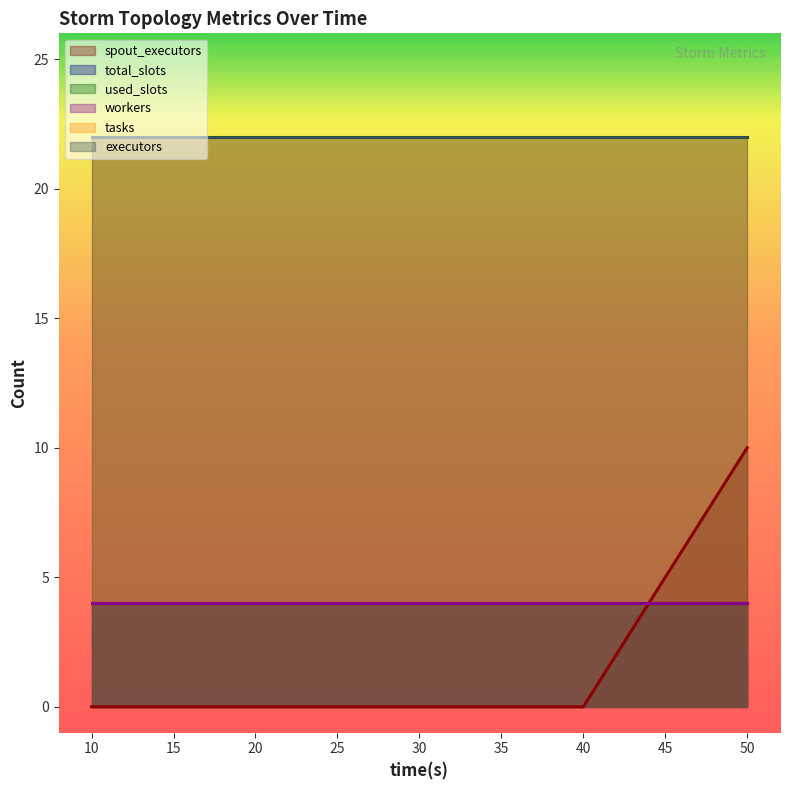

True or false: tasks and workers cross at least once.

False